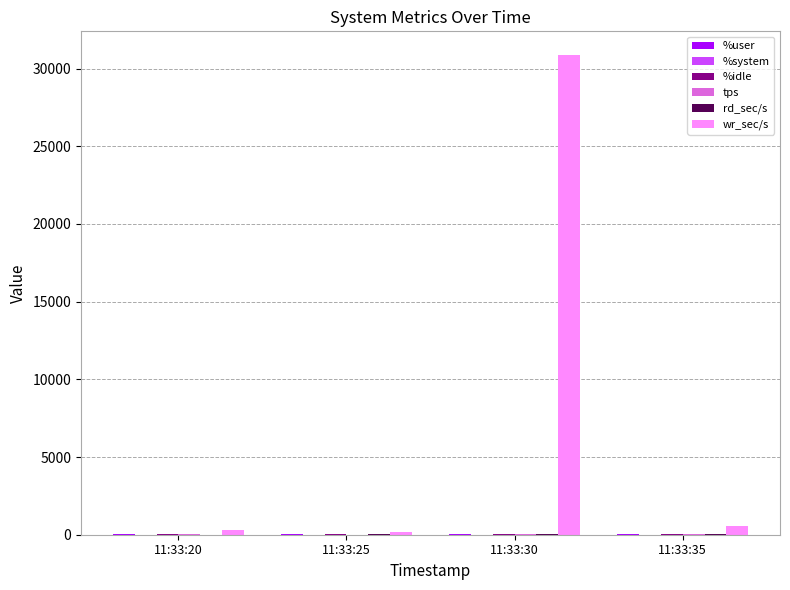

At which category is the sum across all series the highest?

11:33:30